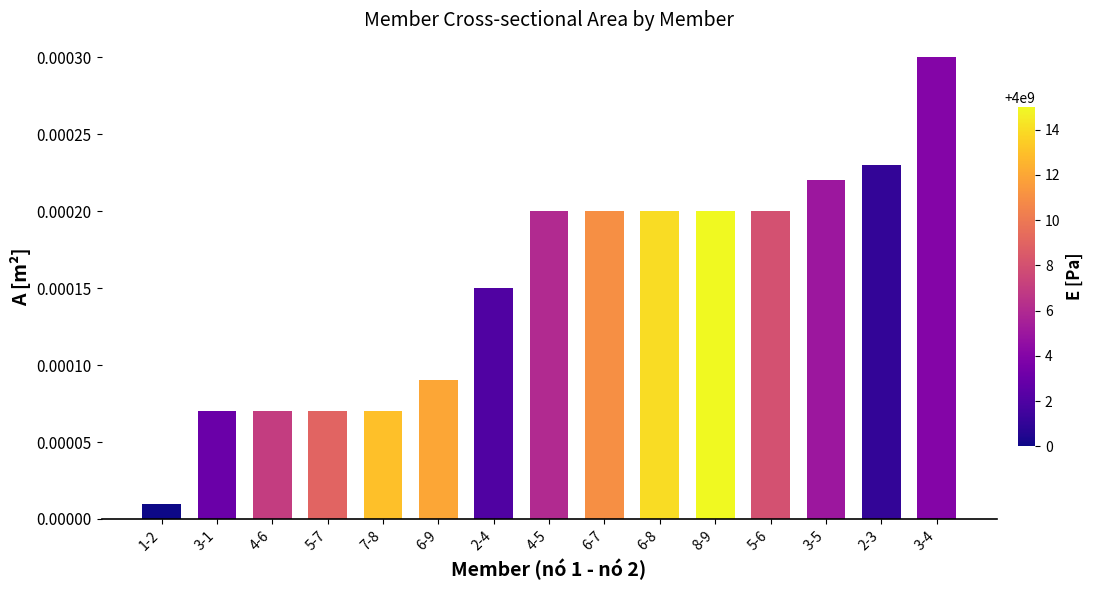

Are the bars horizontal?

No